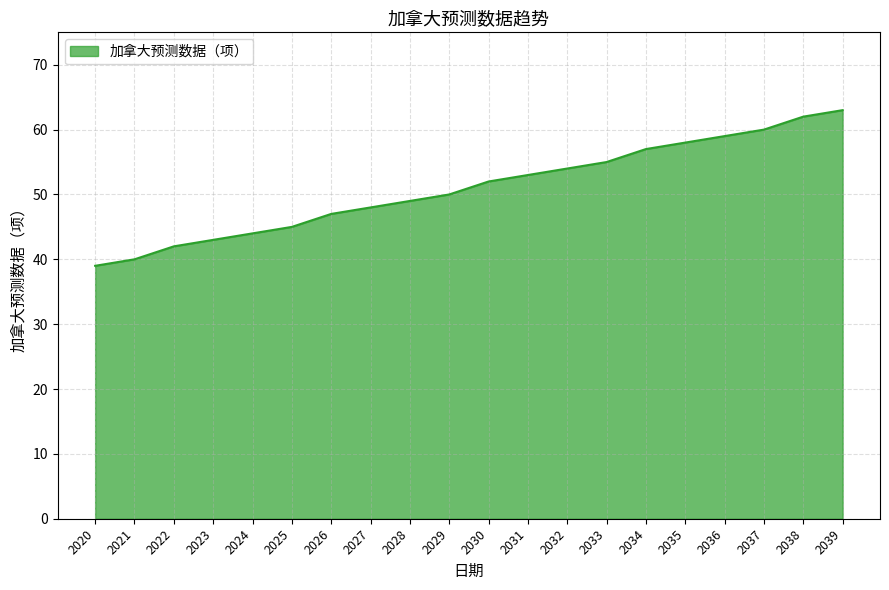

What is the difference between the second highest and minimum values?

23